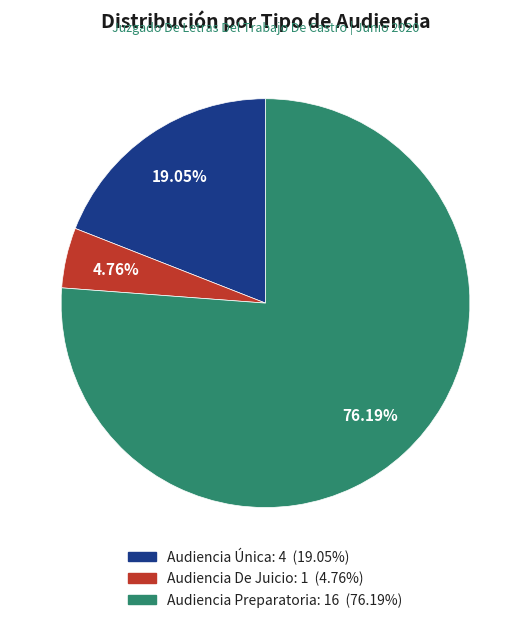

Which slice is the largest?

Audiencia Preparatoria